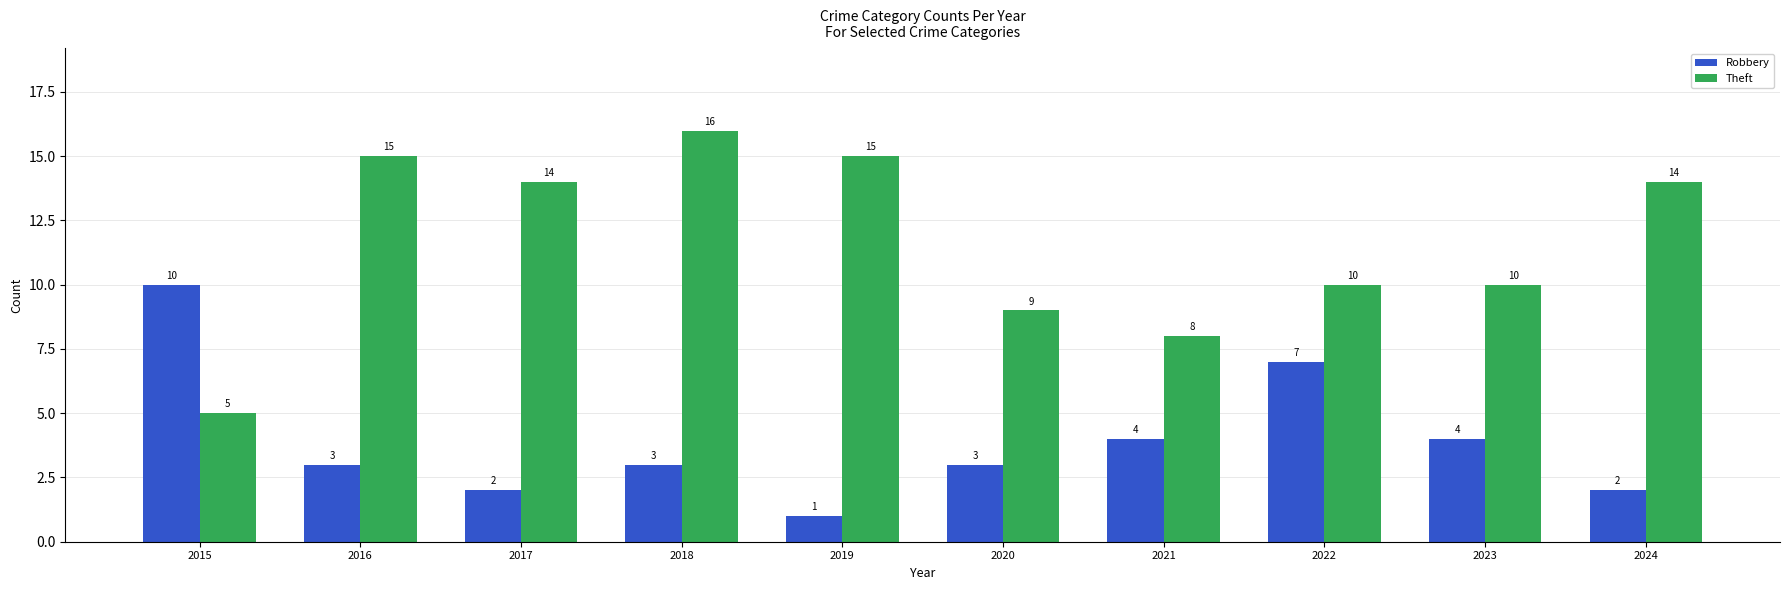

List the series in order of their peak value, lowest first.

Robbery, Theft